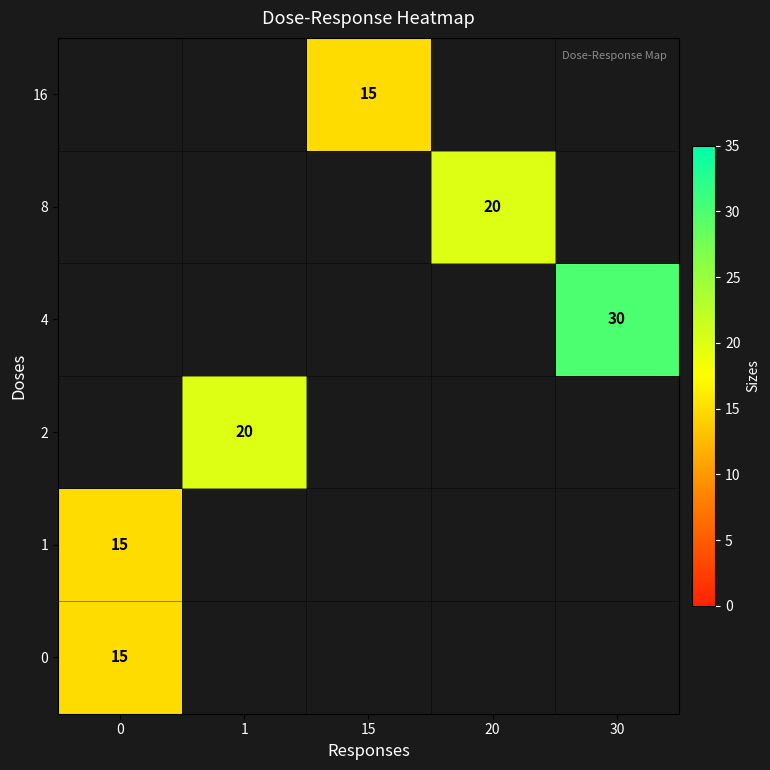

True or false: 1 has a value of 15 at 0.

True